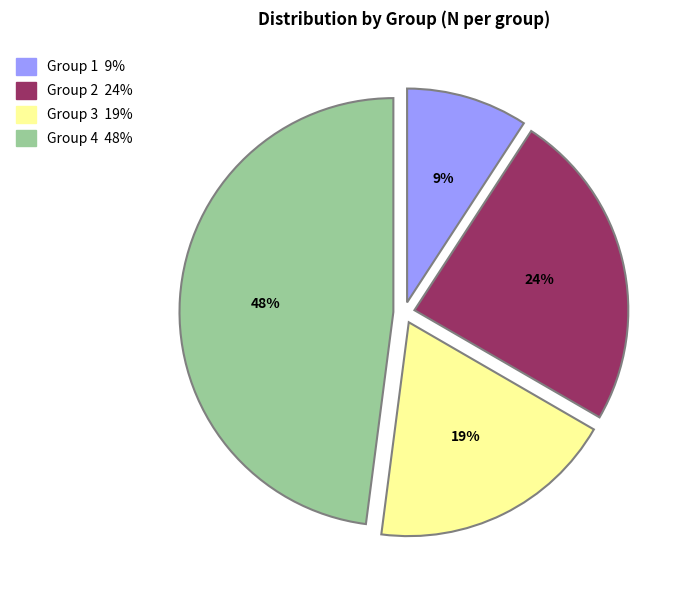

Is there a majority slice in this chart?

No